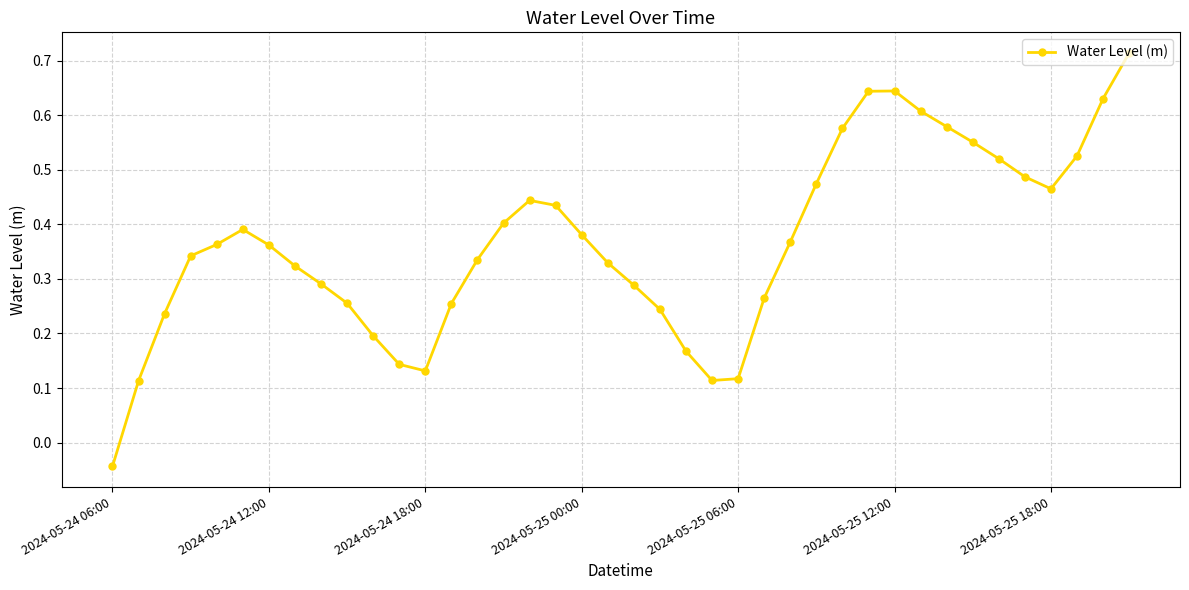

What is the difference between the maximum and minimum values?

0.8